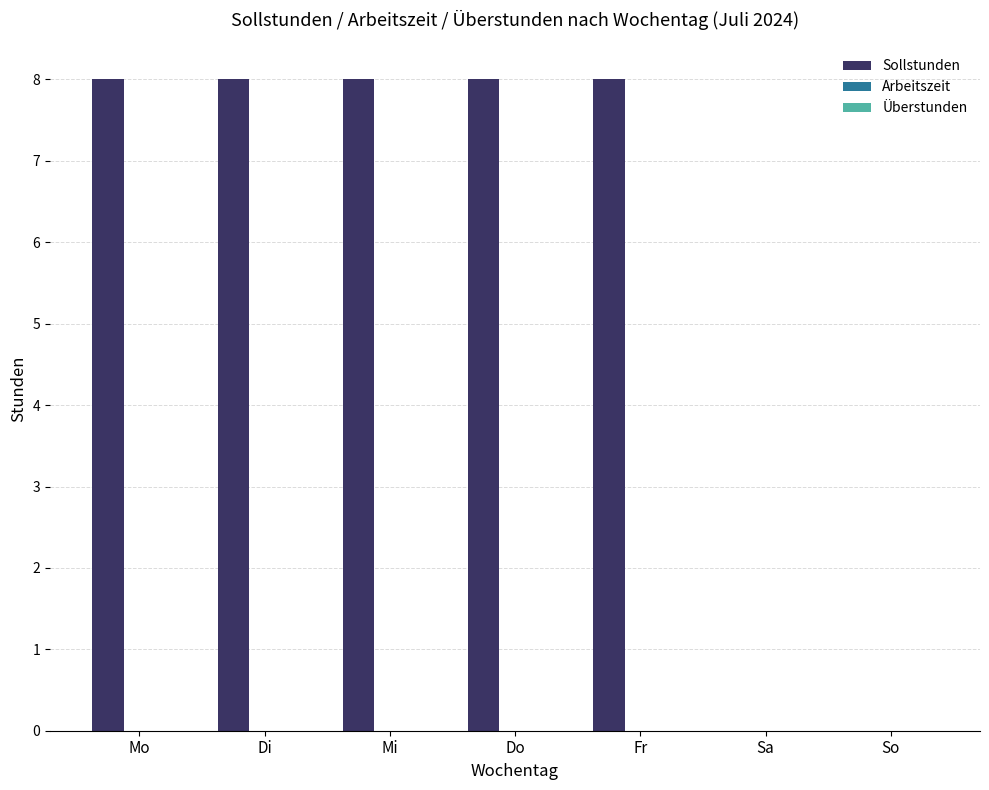

What is the sum of the values at Do and Sa?

8